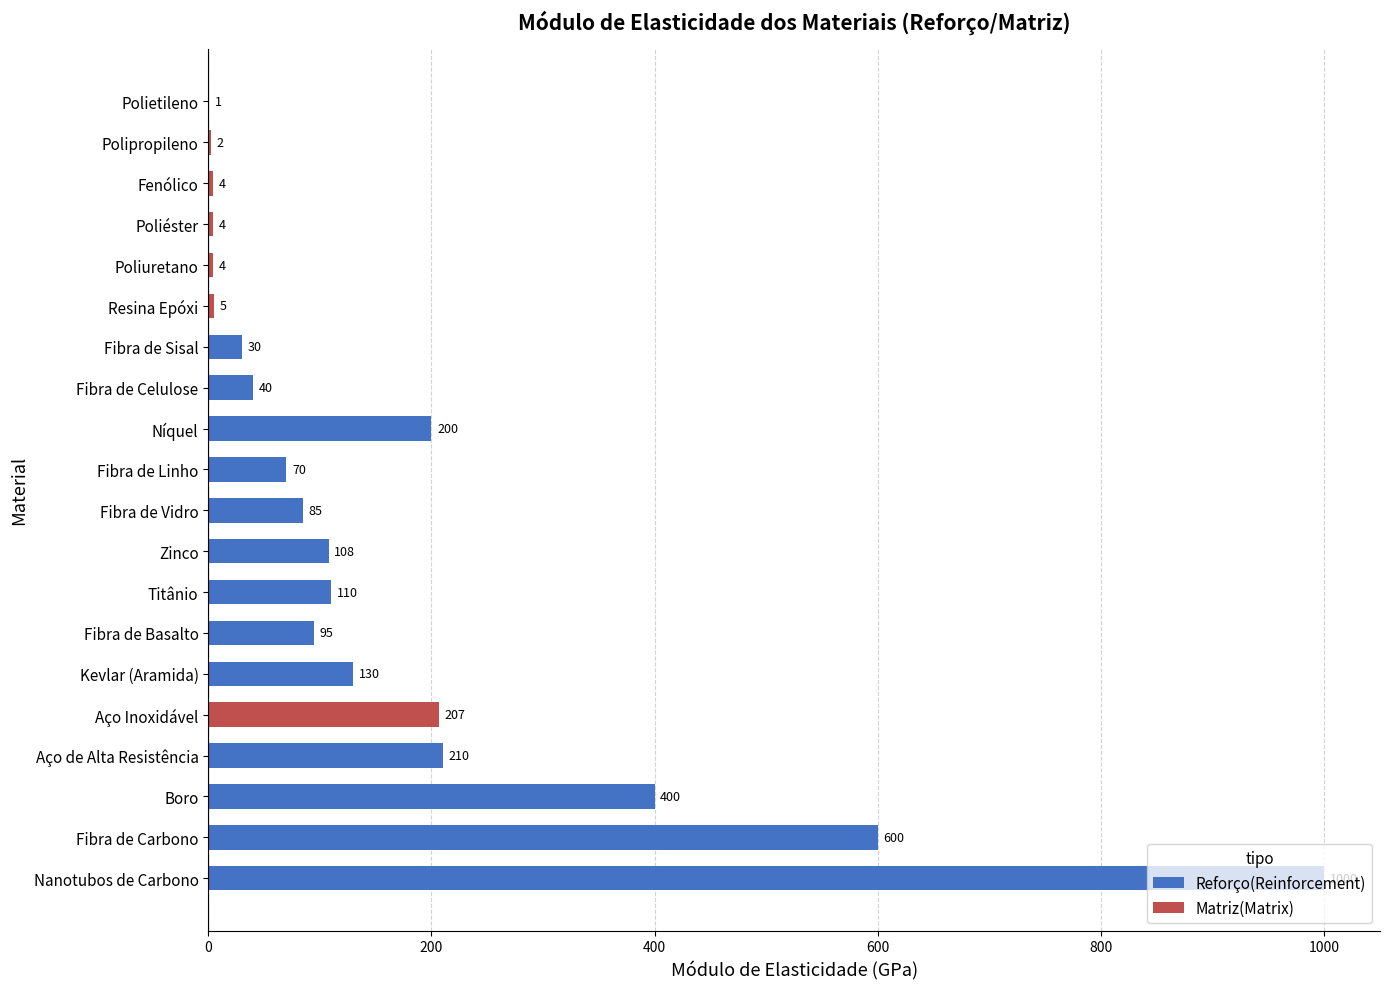

Are the bars grouped side by side (vs. stacked)?

No